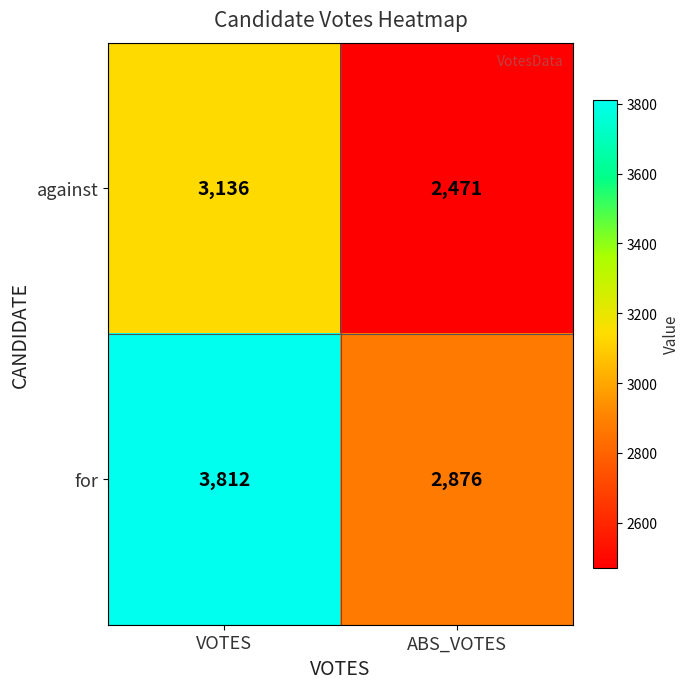

The against series shows 3136 at VOTES. True or false?

True